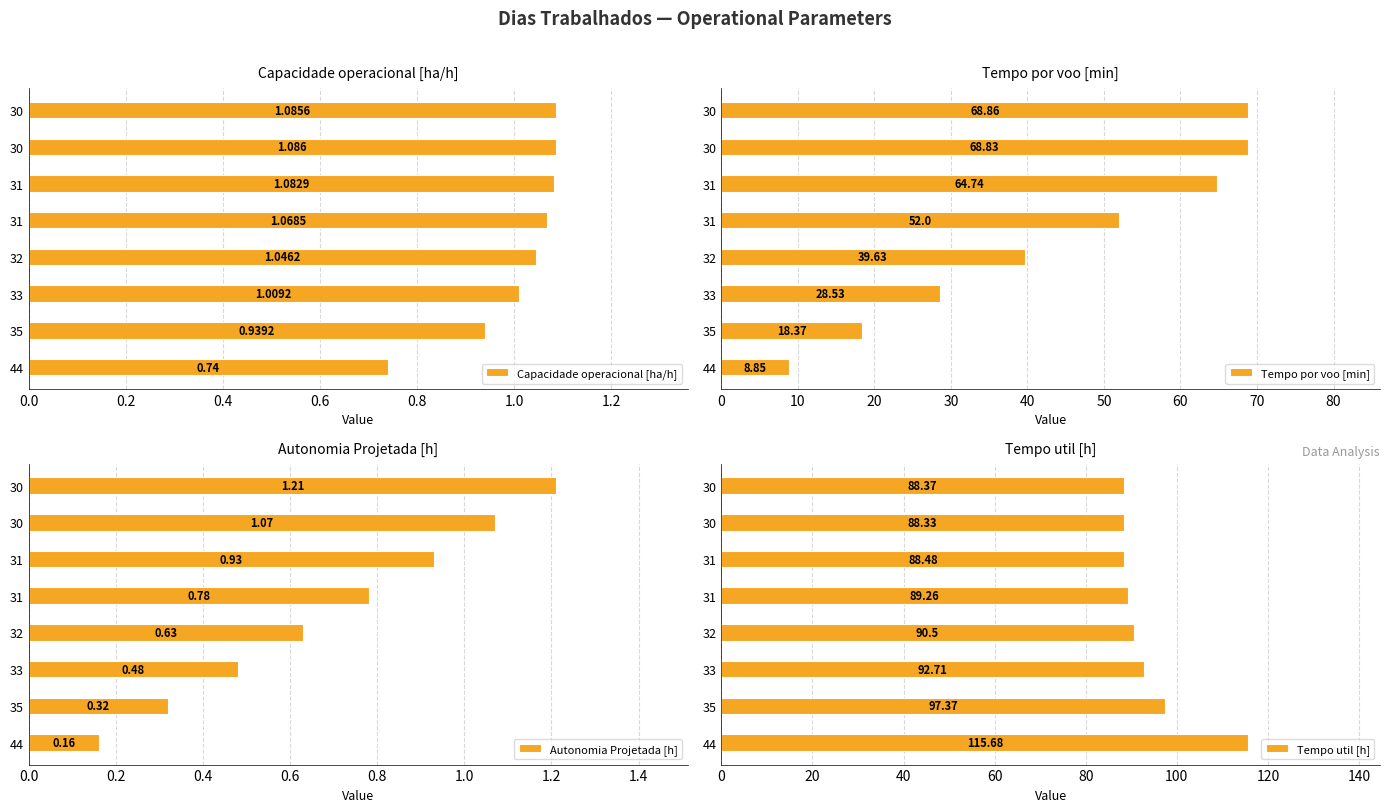

What are all the series names shown in the legend?

Capacidade operacional [ha/h], Tempo por voo [min], Autonomia Projetada [h], Tempo util [h]